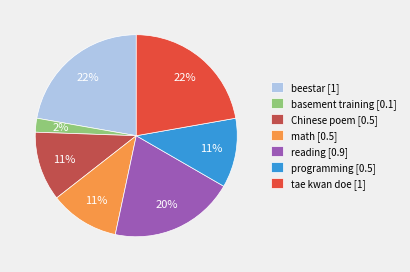

Does any single category account for the majority?

No